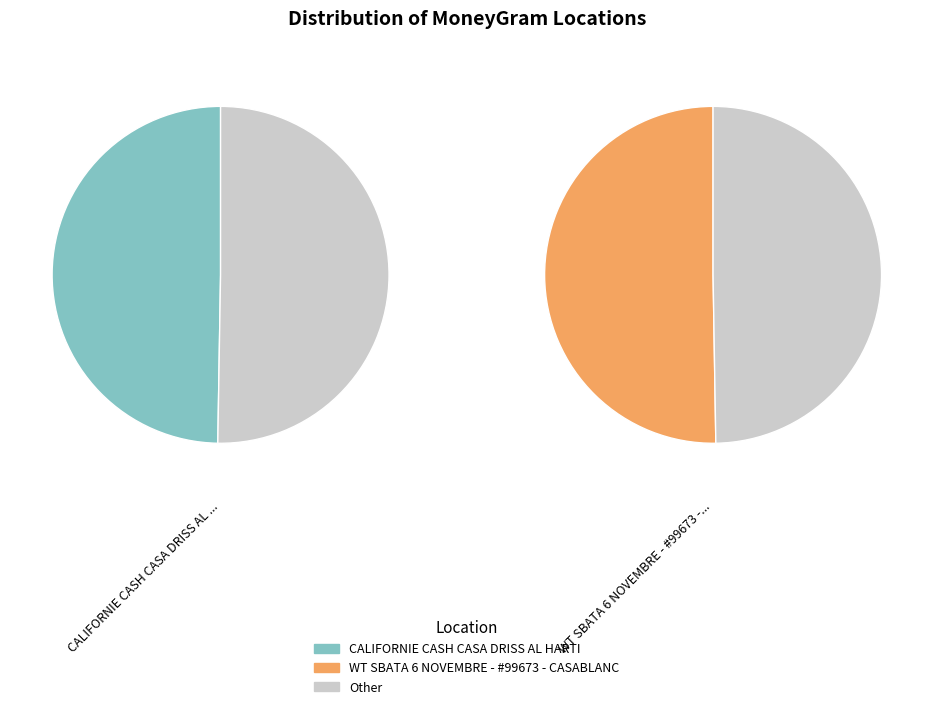

To the nearest percent, what is the average slice percentage?

50%